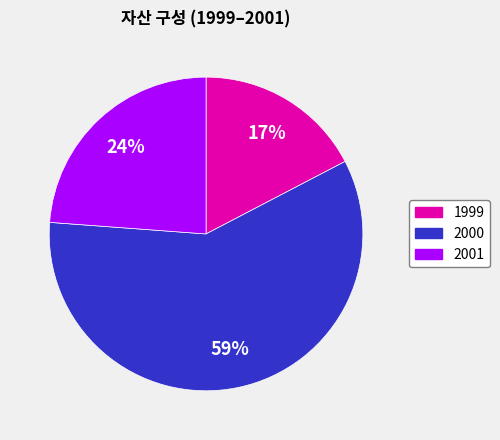

Combined, do 2000 and 1999 account for over 50%?

Yes